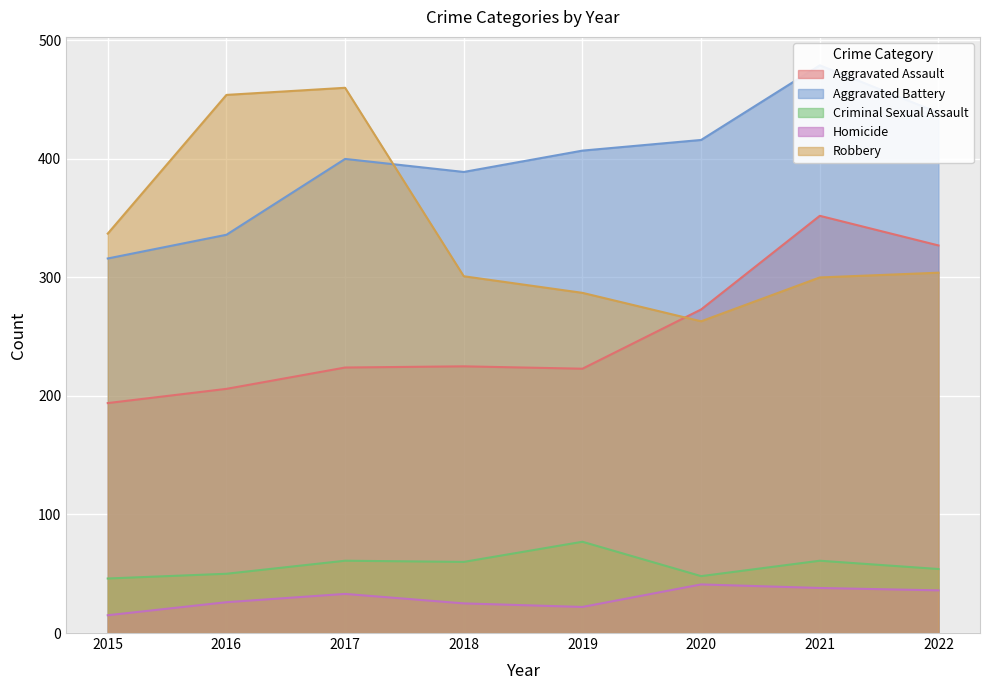

What is the difference between the highest and lowest values at 2018?

364